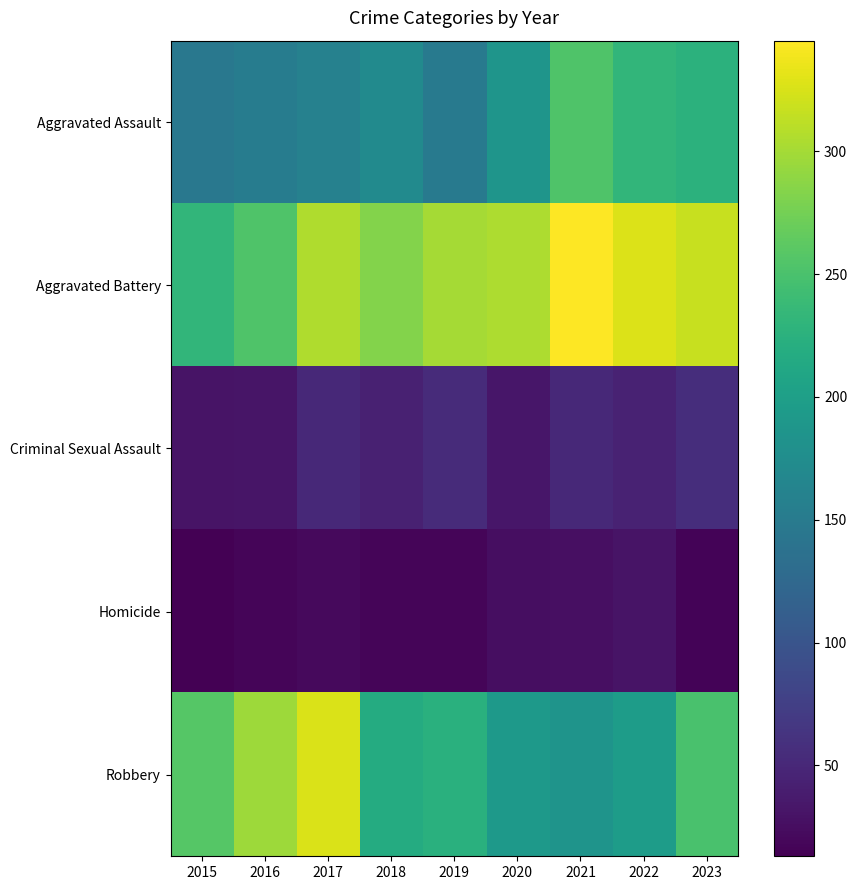

At how many categories does at least one series exceed 28?

9